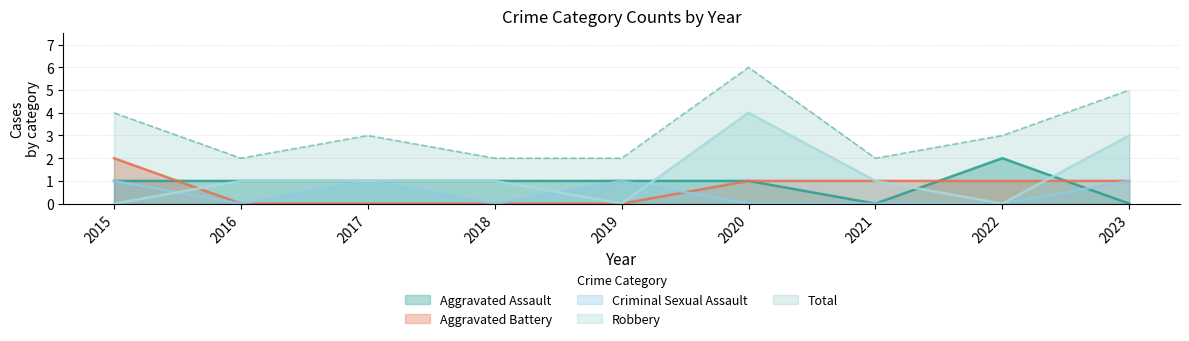

What value does the Criminal Sexual Assault series have at 2017?

1